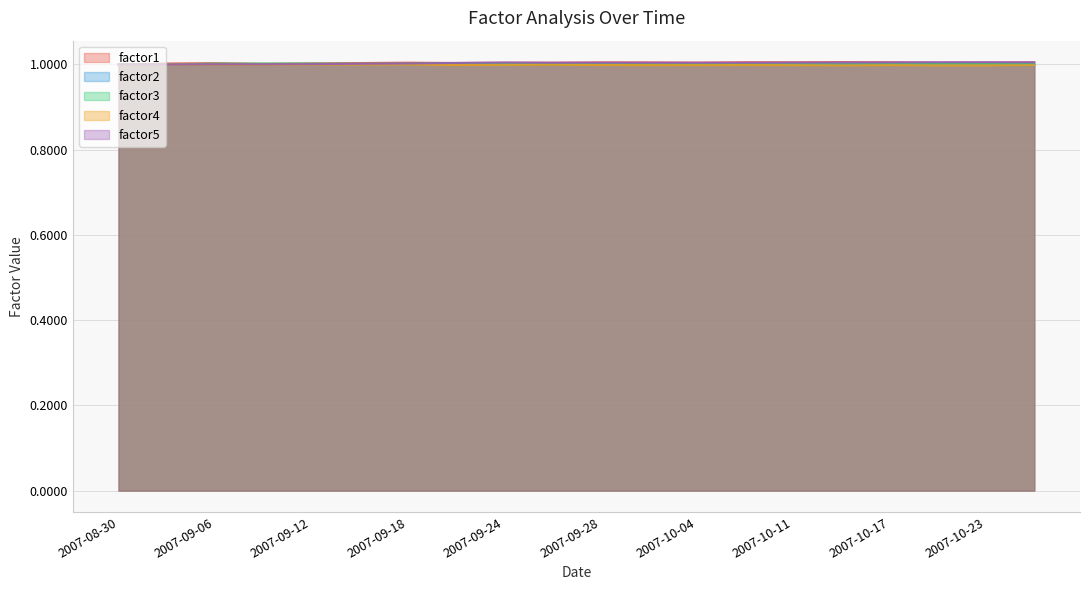

What is the greatest value displayed?

1.0